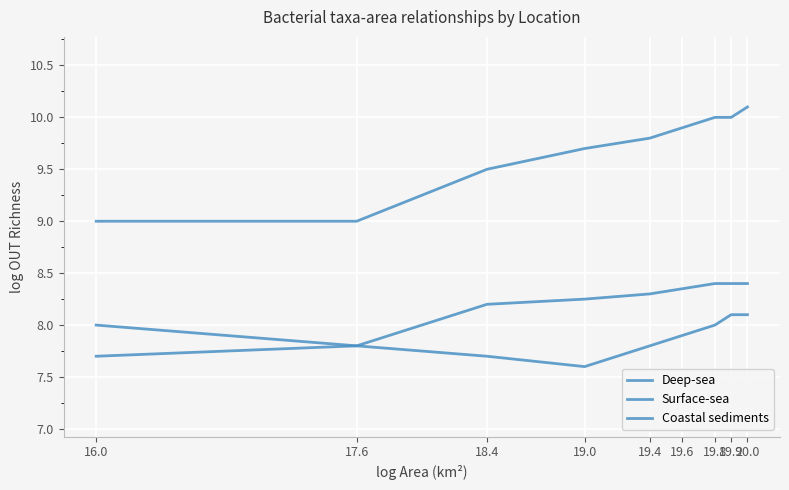

Rank the series at 19.0 from lowest to highest value.

Surface-sea, Deep-sea, Coastal sediments